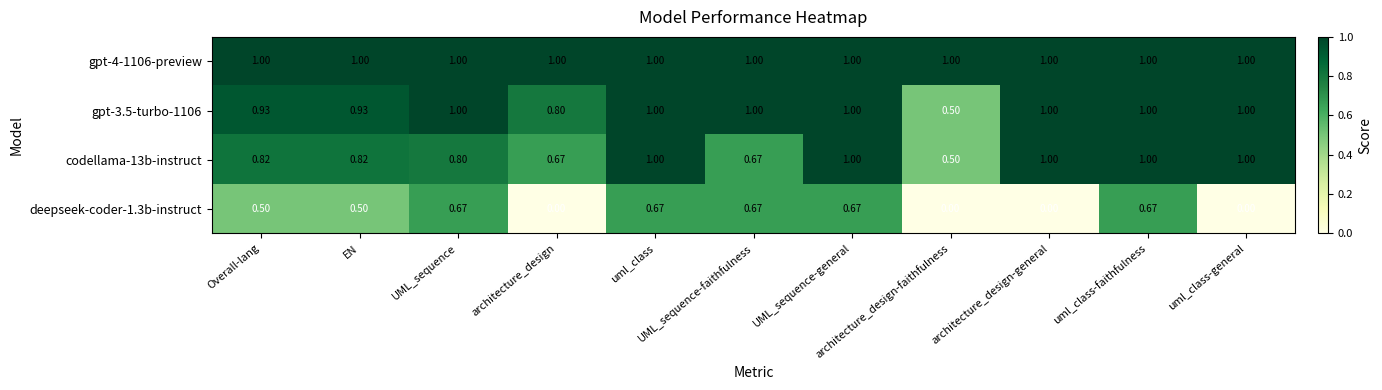

Reading left to right, extract all data points from this chart.

gpt-4-1106-preview: Overall-lang=1.0	EN=1.0	UML_sequence=1.0	architecture_design=1.0	uml_class=1.0	UML_sequence-faithfulness=1.0	UML_sequence-general=1.0	architecture_design-faithfulness=1.0	architecture_design-general=1.0	uml_class-faithfulness=1.0	uml_class-general=1.0
gpt-3.5-turbo-1106: Overall-lang=0.9	EN=0.9	UML_sequence=1.0	architecture_design=0.8	uml_class=1.0	UML_sequence-faithfulness=1.0	UML_sequence-general=1.0	architecture_design-faithfulness=0.5	architecture_design-general=1.0	uml_class-faithfulness=1.0	uml_class-general=1.0
codellama-13b-instruct: Overall-lang=0.8	EN=0.8	UML_sequence=0.8	architecture_design=0.7	uml_class=1.0	UML_sequence-faithfulness=0.7	UML_sequence-general=1.0	architecture_design-faithfulness=0.5	architecture_design-general=1.0	uml_class-faithfulness=1.0	uml_class-general=1.0
deepseek-coder-1.3b-instruct: Overall-lang=0.5	EN=0.5	UML_sequence=0.7	architecture_design=0.0	uml_class=0.7	UML_sequence-faithfulness=0.7	UML_sequence-general=0.7	architecture_design-faithfulness=0.0	architecture_design-general=0.0	uml_class-faithfulness=0.7	uml_class-general=0.0